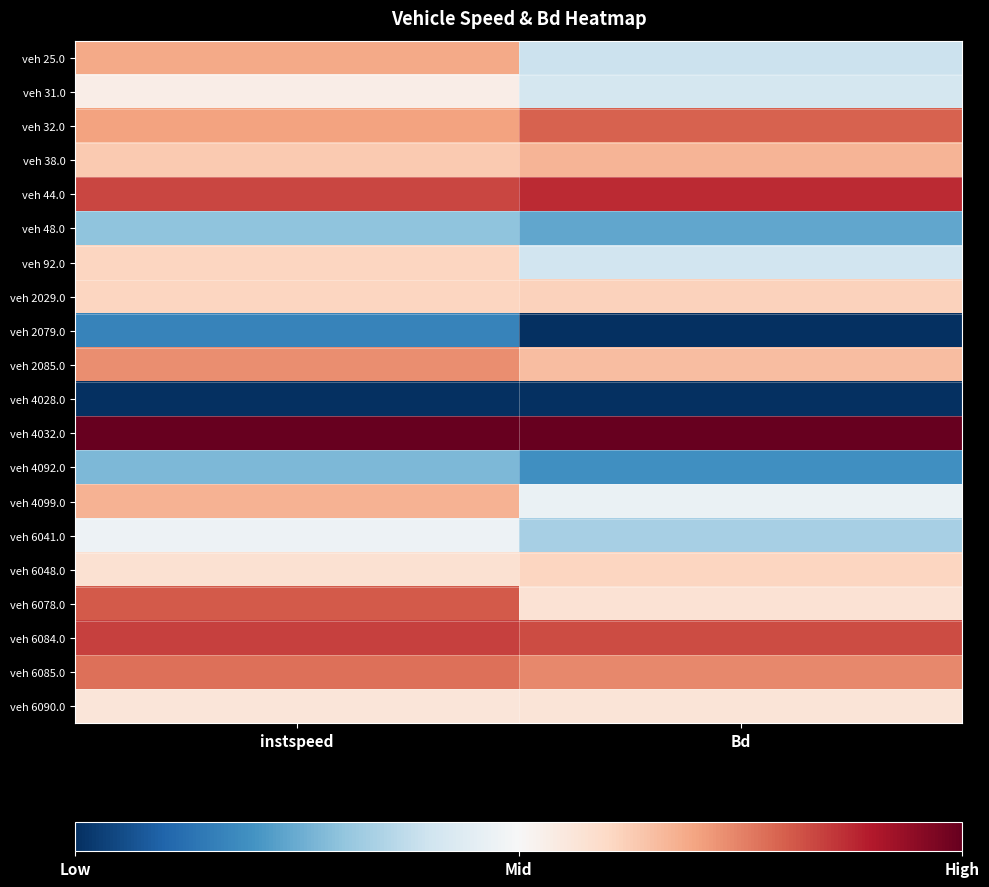

Reading left to right, extract all data points from this chart.

veh 25.0: instspeed=0.7	Bd=0.4
veh 31.0: instspeed=0.5	Bd=0.4
veh 32.0: instspeed=0.7	Bd=0.8
veh 38.0: instspeed=0.6	Bd=0.7
veh 44.0: instspeed=0.8	Bd=0.9
veh 48.0: instspeed=0.3	Bd=0.2
veh 92.0: instspeed=0.6	Bd=0.4
veh 2029.0: instspeed=0.6	Bd=0.6
veh 2079.0: instspeed=0.2	Bd=0.0
veh 2085.0: instspeed=0.7	Bd=0.7
veh 4028.0: instspeed=0.0	Bd=0.0
veh 4032.0: instspeed=1.0	Bd=1.0
veh 4092.0: instspeed=0.3	Bd=0.2
veh 4099.0: instspeed=0.7	Bd=0.5
veh 6041.0: instspeed=0.5	Bd=0.3
veh 6048.0: instspeed=0.6	Bd=0.6
veh 6078.0: instspeed=0.8	Bd=0.6
veh 6084.0: instspeed=0.8	Bd=0.8
veh 6085.0: instspeed=0.8	Bd=0.7
veh 6090.0: instspeed=0.6	Bd=0.6